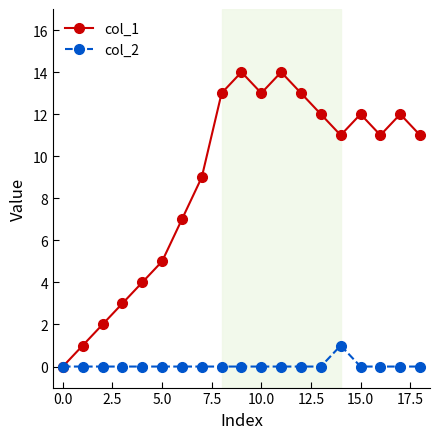

Does the chart display data point markers on the line(s)?

Yes